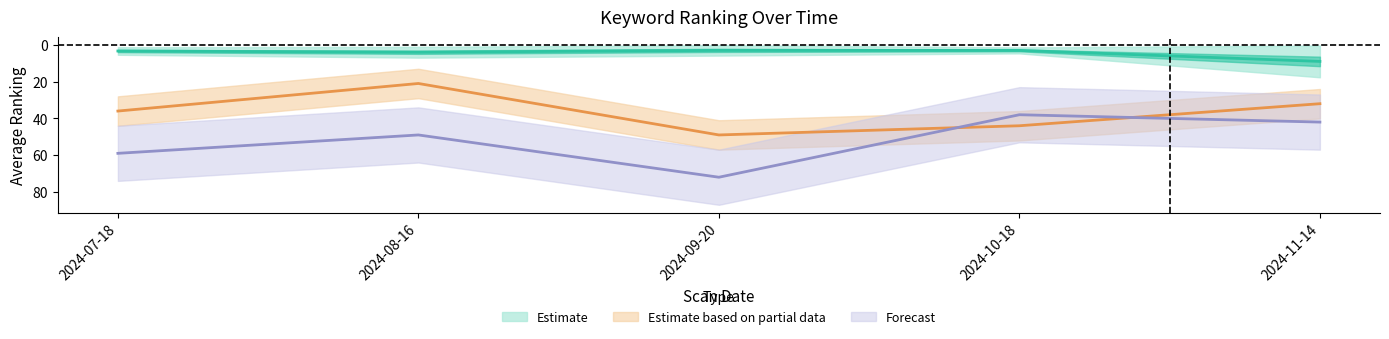

What is the difference between the Estimate values at 2024-07-18 and 2024-09-20?

0.3